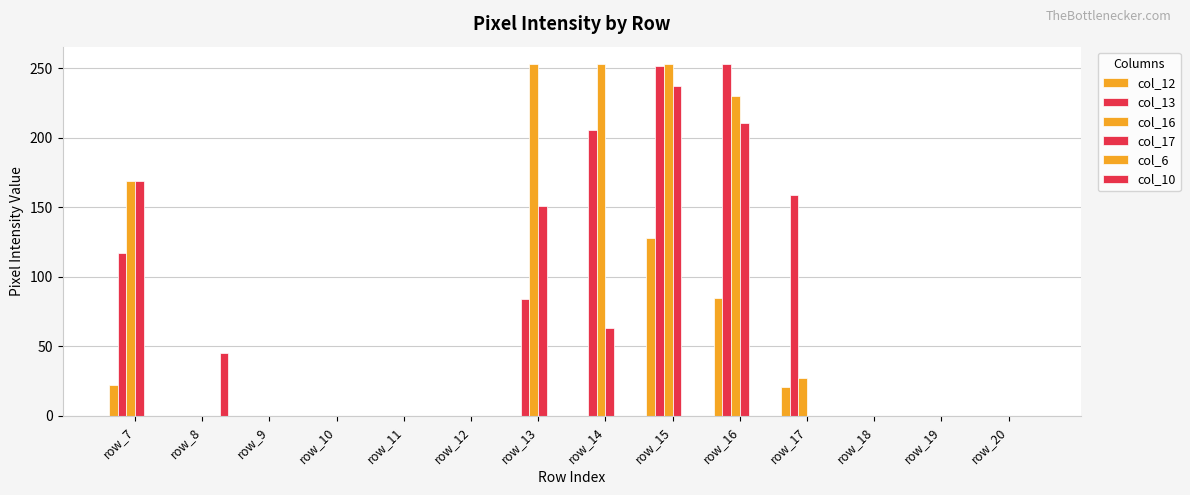

Reading left to right, what are all the values shown in this chart?

col_12: row_7=22	row_8=0	row_9=0	row_10=0	row_11=0	row_12=0	row_13=0	row_14=0	row_15=128	row_16=85	row_17=21	row_18=0	row_19=0	row_20=0
col_13: row_7=117	row_8=0	row_9=0	row_10=0	row_11=0	row_12=0	row_13=84	row_14=206	row_15=252	row_16=253	row_17=159	row_18=0	row_19=0	row_20=0
col_16: row_7=169	row_8=0	row_9=0	row_10=0	row_11=0	row_12=0	row_13=253	row_14=253	row_15=253	row_16=230	row_17=27	row_18=0	row_19=0	row_20=0
col_17: row_7=169	row_8=0	row_9=0	row_10=0	row_11=0	row_12=0	row_13=151	row_14=63	row_15=237	row_16=211	row_17=0	row_18=0	row_19=0	row_20=0
col_6: row_7=0	row_8=0	row_9=0	row_10=0	row_11=0	row_12=0	row_13=0	row_14=0	row_15=0	row_16=0	row_17=0	row_18=0	row_19=0	row_20=0
col_10: row_7=0	row_8=45	row_9=0	row_10=0	row_11=0	row_12=0	row_13=0	row_14=0	row_15=0	row_16=0	row_17=0	row_18=0	row_19=0	row_20=0